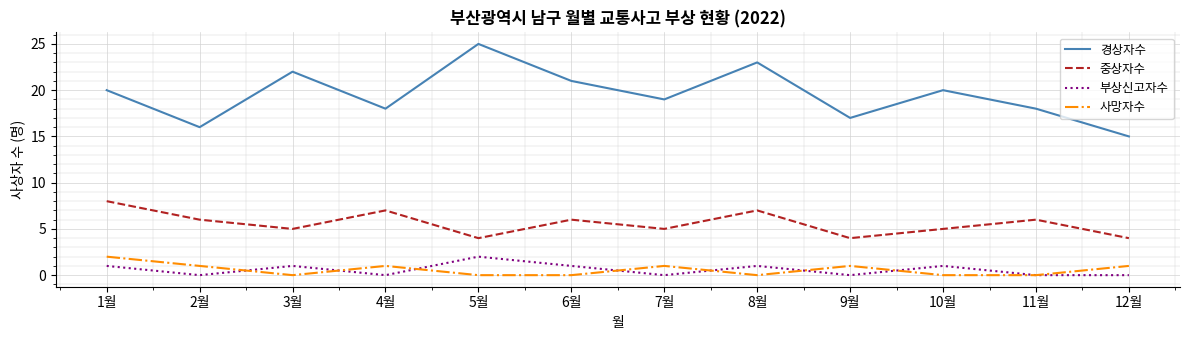

What is the difference between the highest and lowest values at 8월?

23